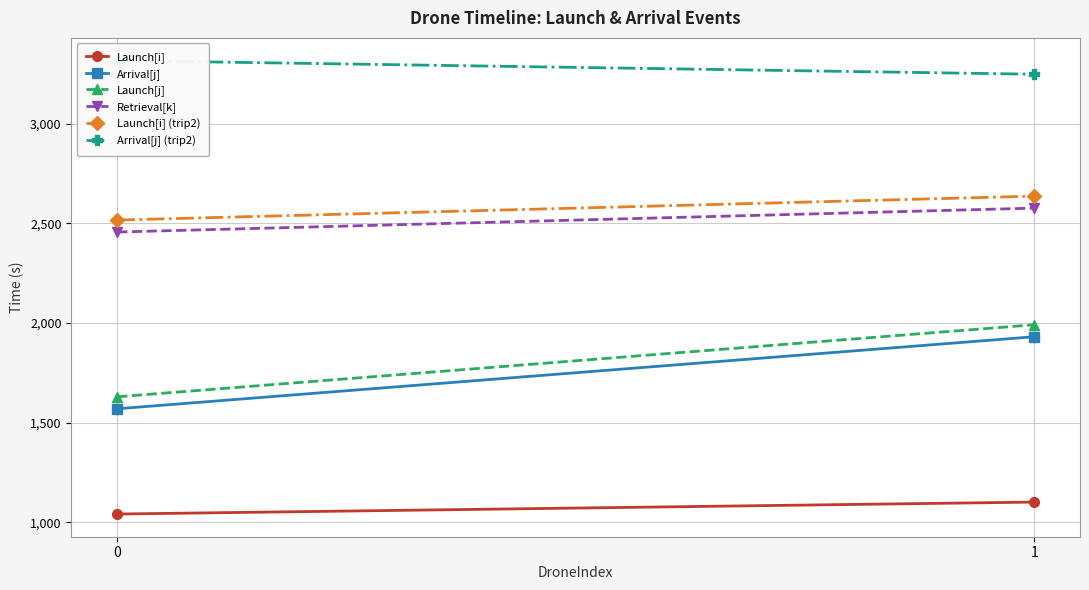

Where does the Arrival[j] series first go above 1931?

1